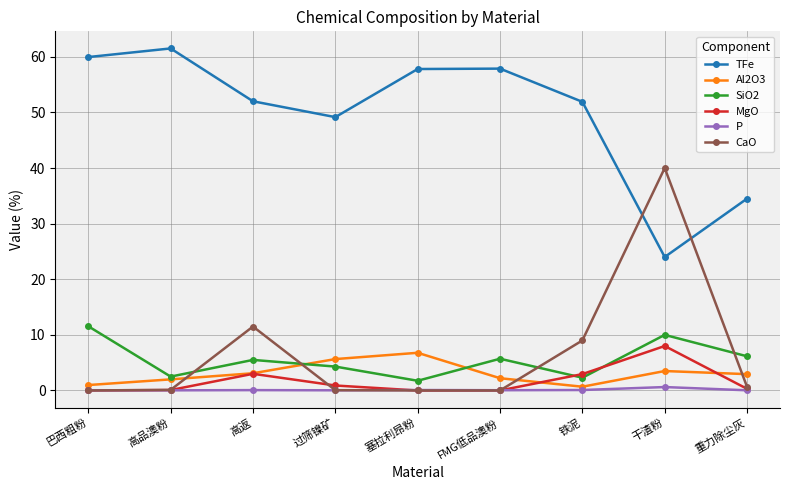

What is the label of the 8th point from the right?

高品澳粉